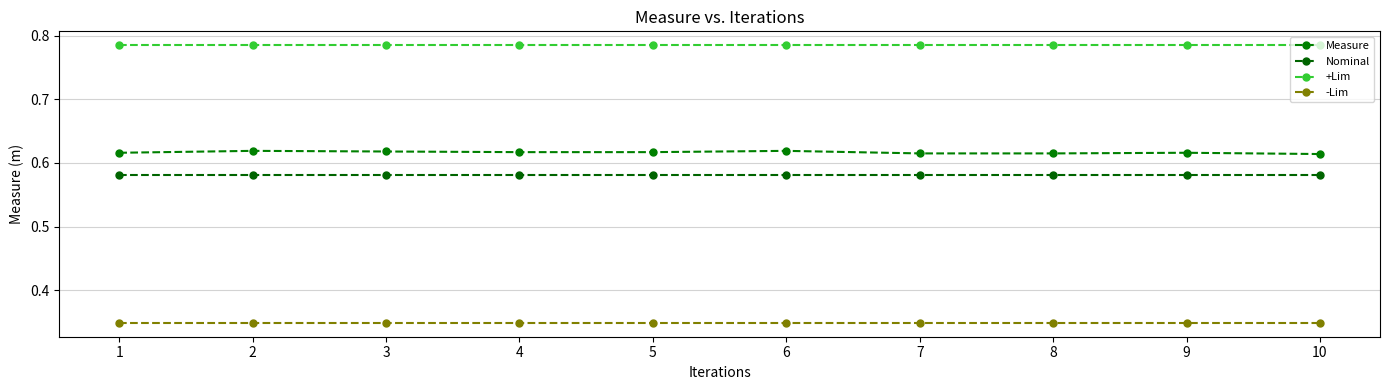

Count the number of categories in the chart.

10